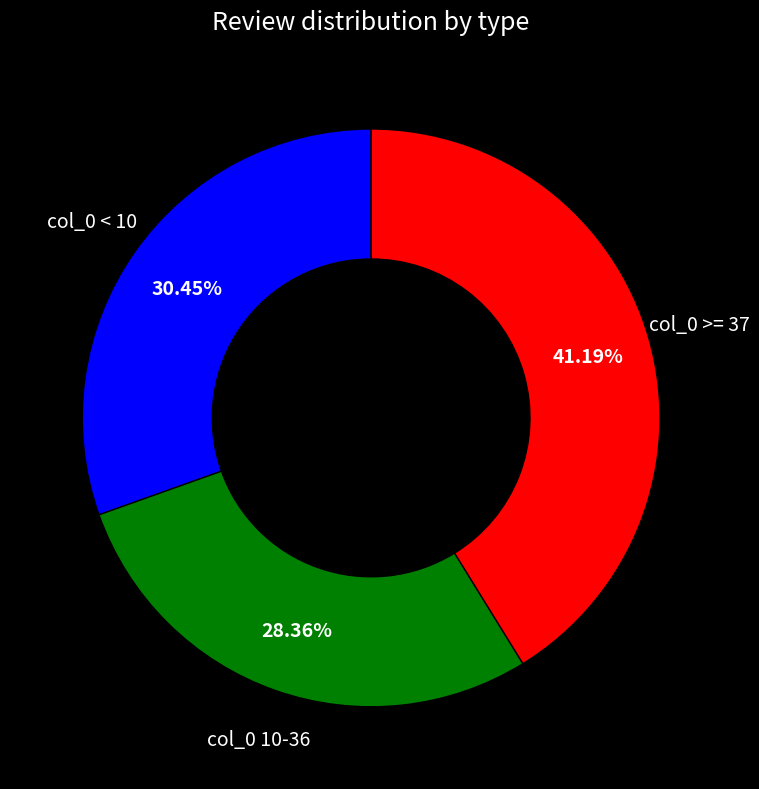

Is there any slice that represents more than half of the pie?

No